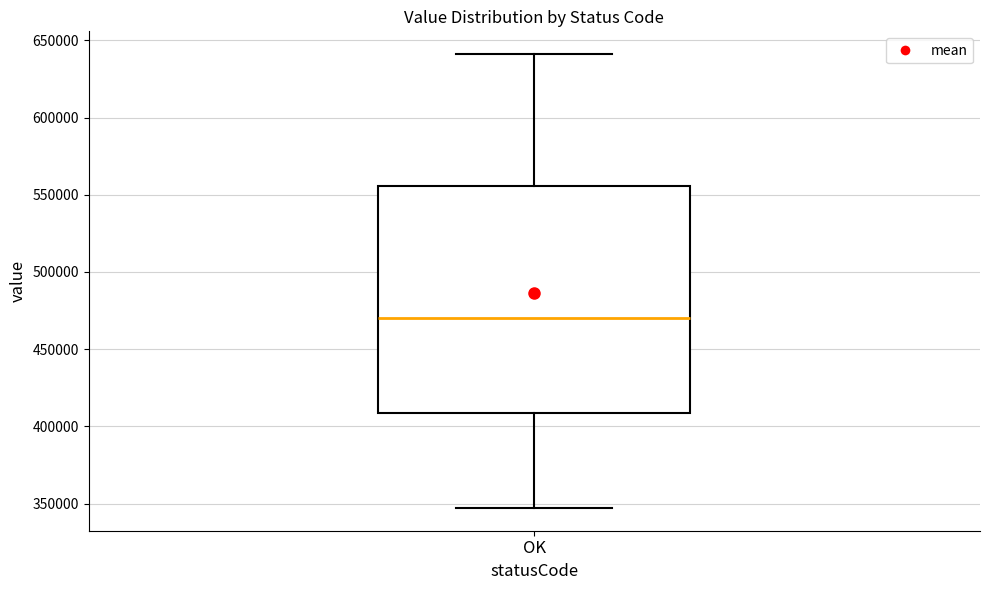

Read this box plot against the y-axis: the position of the median line, the range covered by the box, and the ends of both whiskers. The values are not printed on the chart, so give them approximately, as read against the axis.

median 470000, box 410000 to 555000, whiskers 345000 to 640000